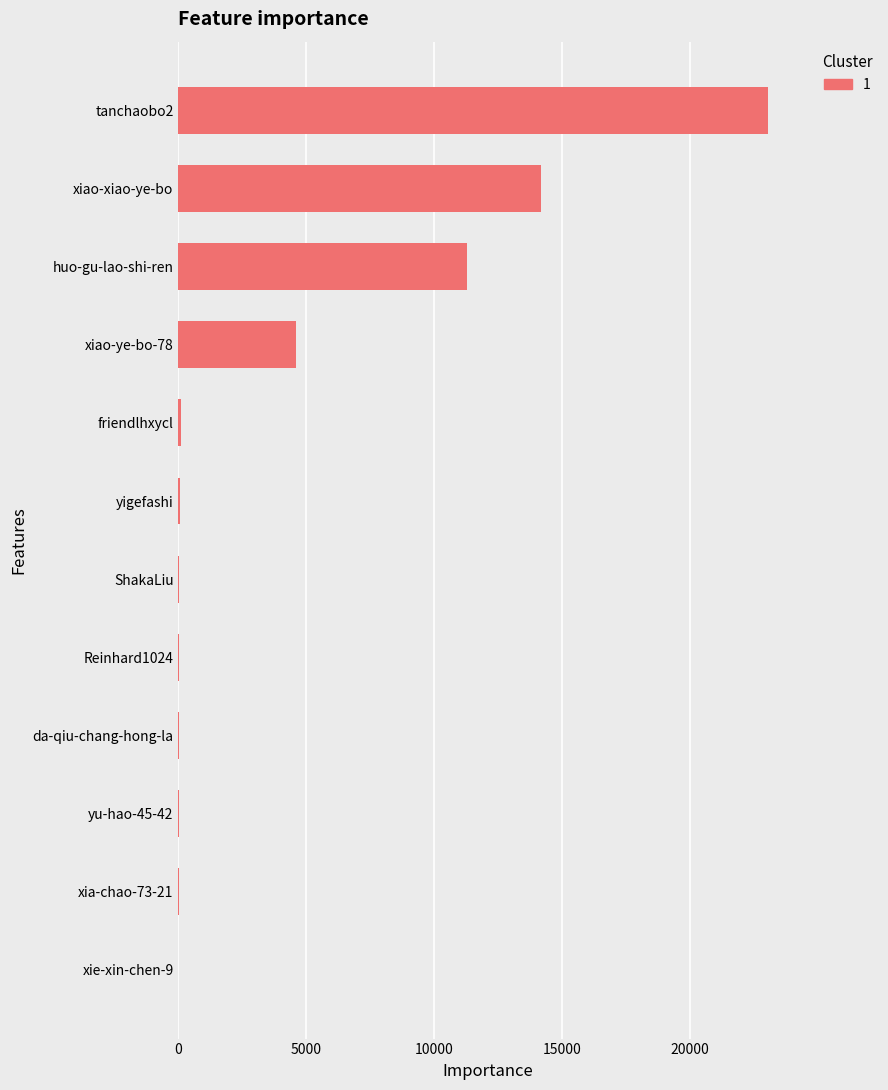

How many data points does each series have?

12